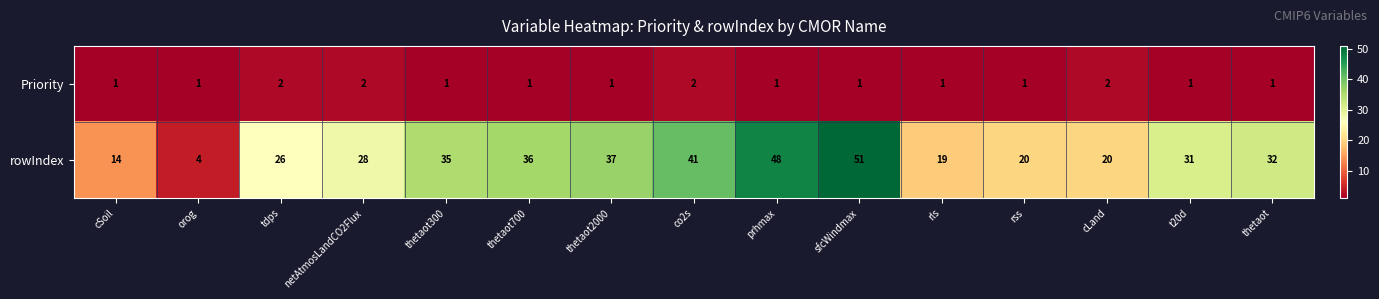

Is it true that rowIndex equals 62 at thetaot300?

False